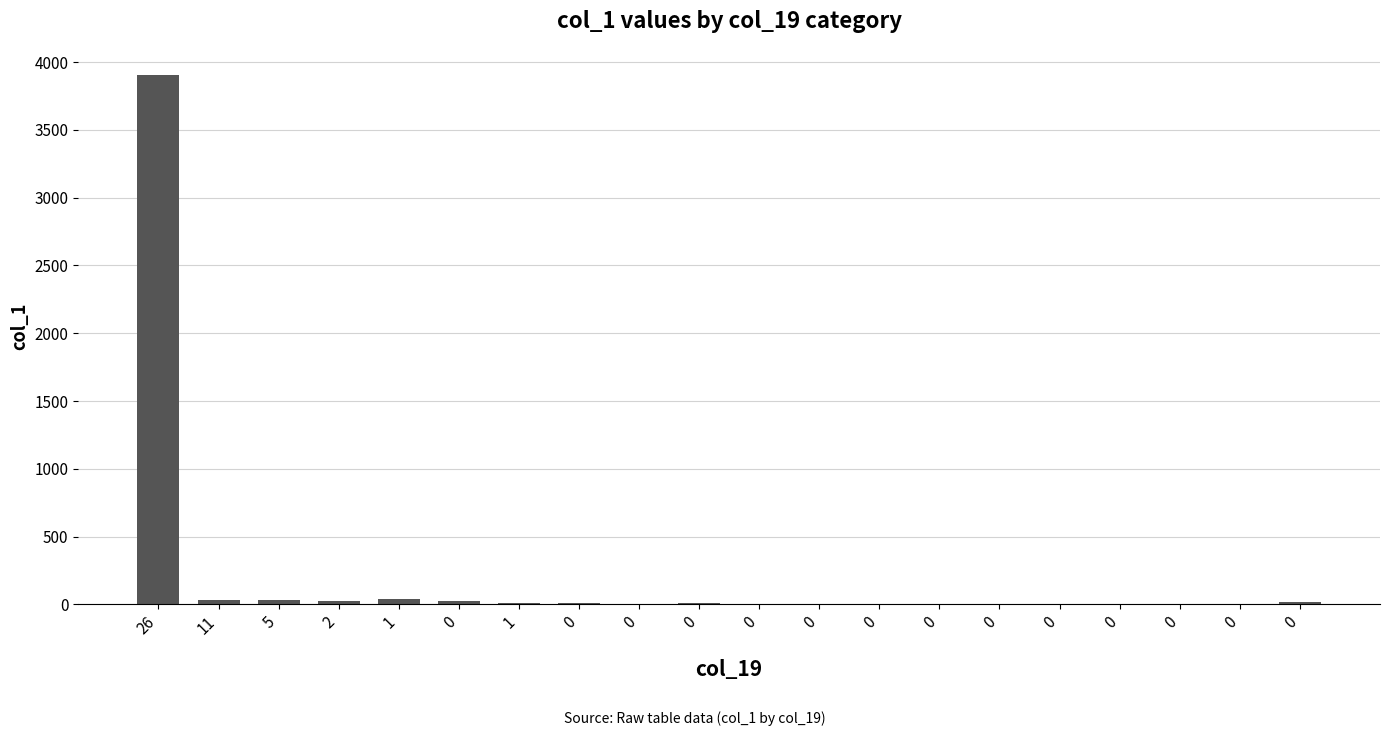

What is the approximate value at 26, to the nearest 50?

3900